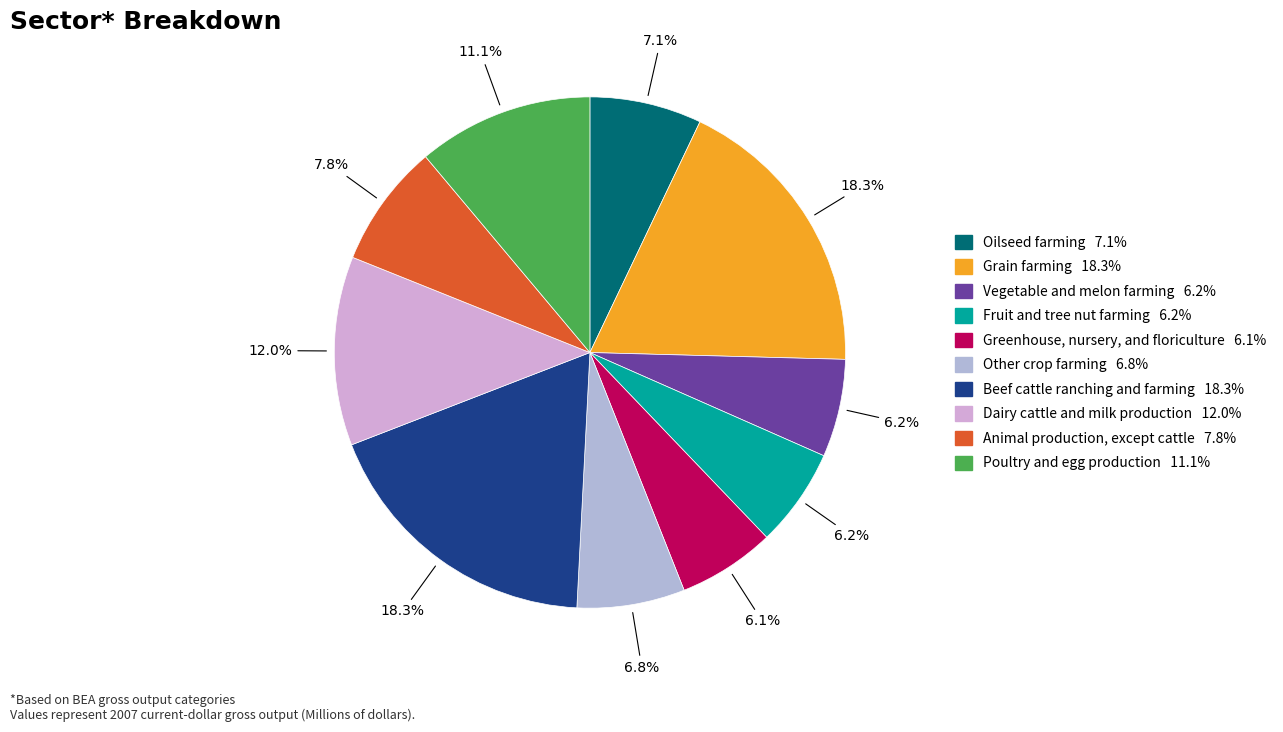

To the nearest percent, what portion does Vegetable and melon farming represent?

6%